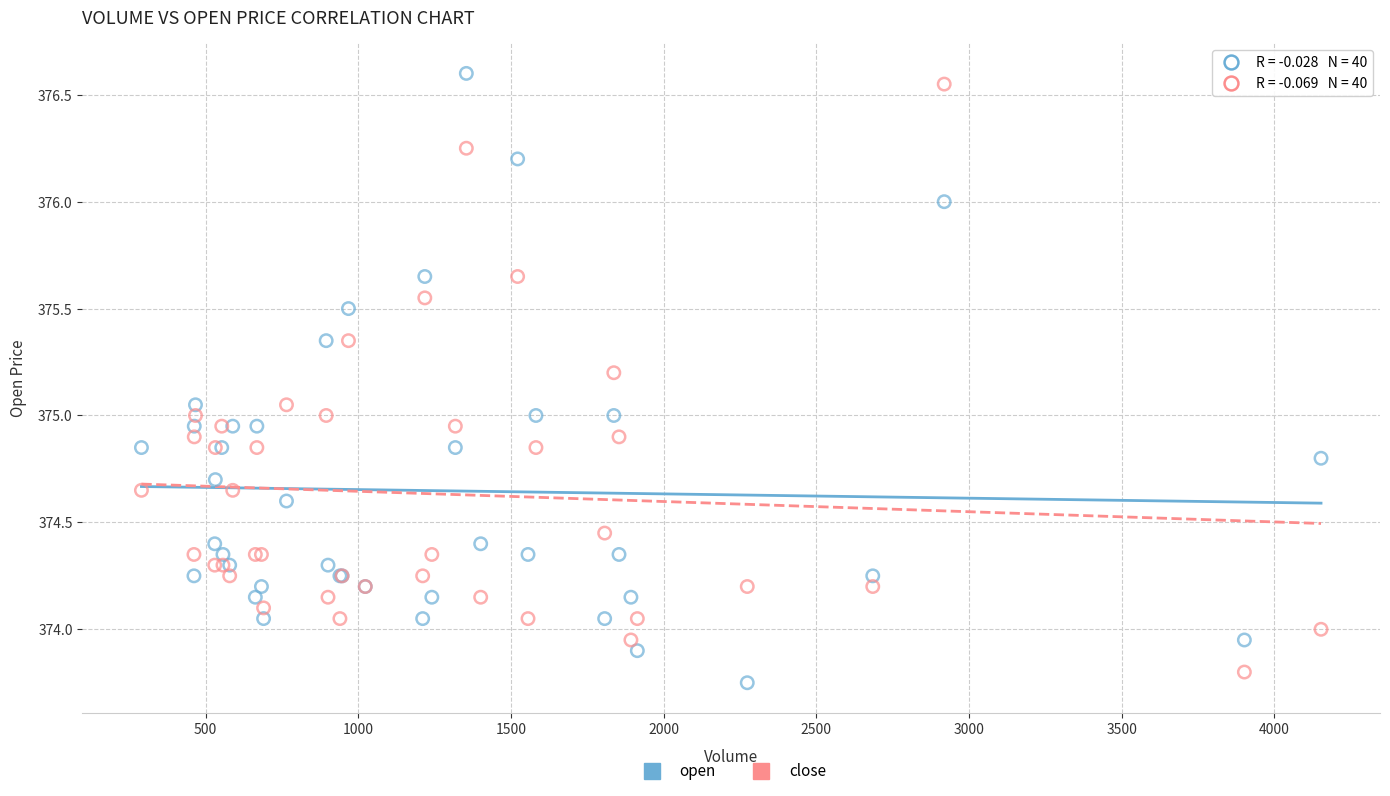

What is the X range (max minus min) for the scatter plot?

3863.0